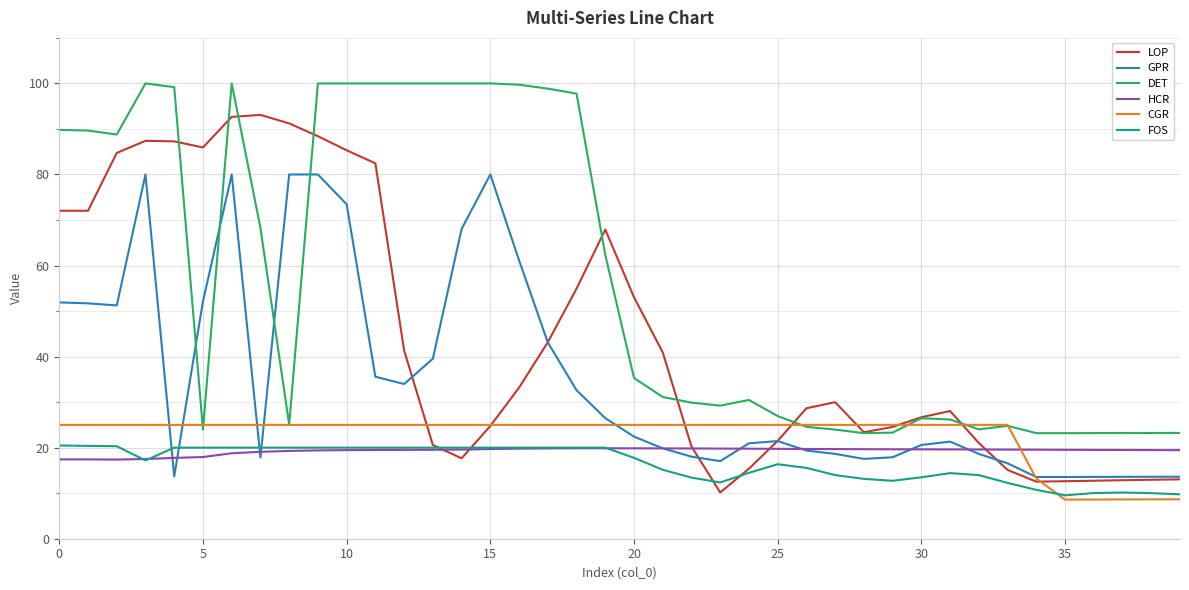

In DET, how many points are lower than both neighbors (excluding endpoints)?

7